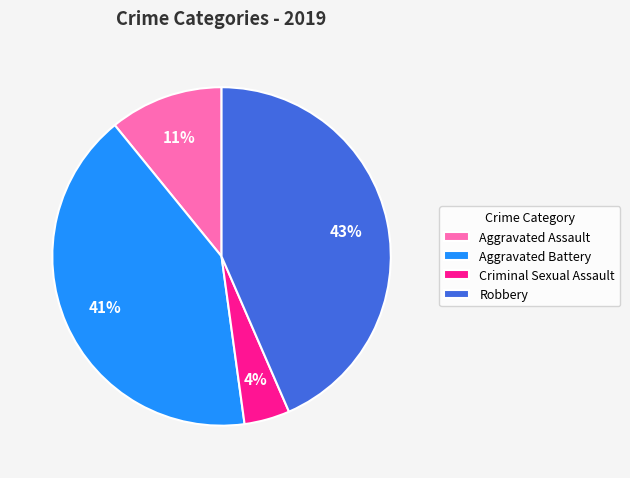

Do Aggravated Assault and Criminal Sexual Assault together represent more than half of the pie?

No